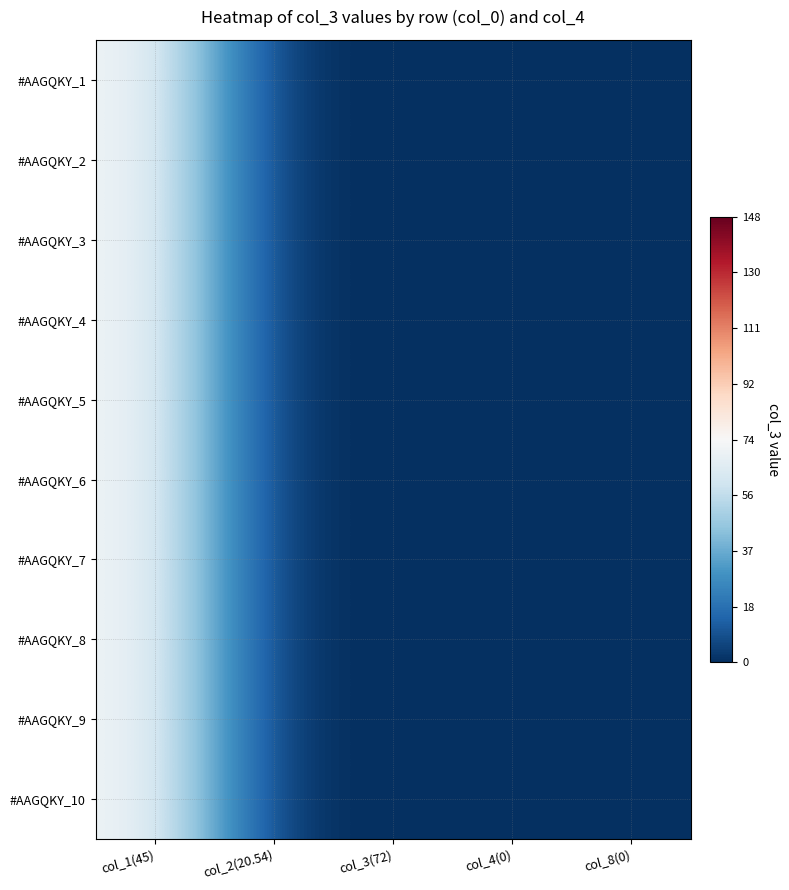

Between col_1(45) and col_8(0), which is larger?

col_1(45)